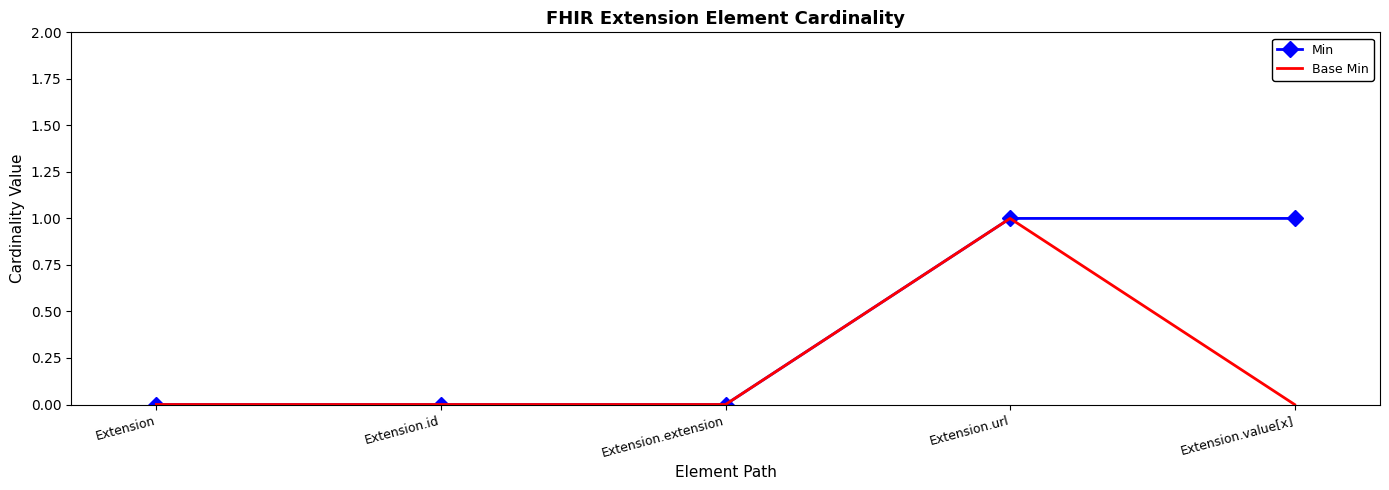

What is the greatest value displayed?

1